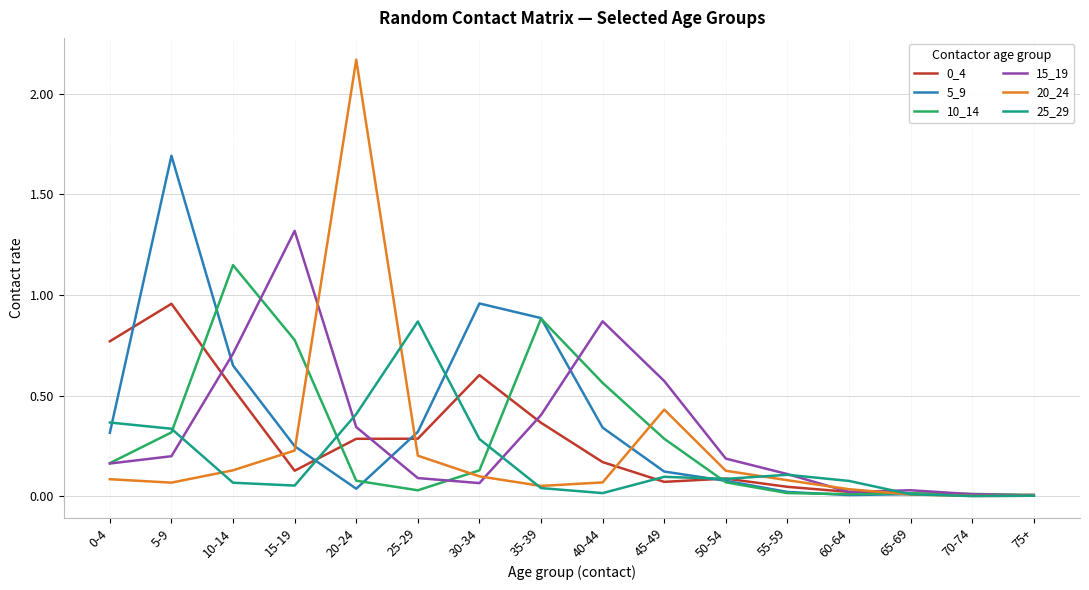

The 25_29 series shows 0.0 at 65-69. True or false?

True